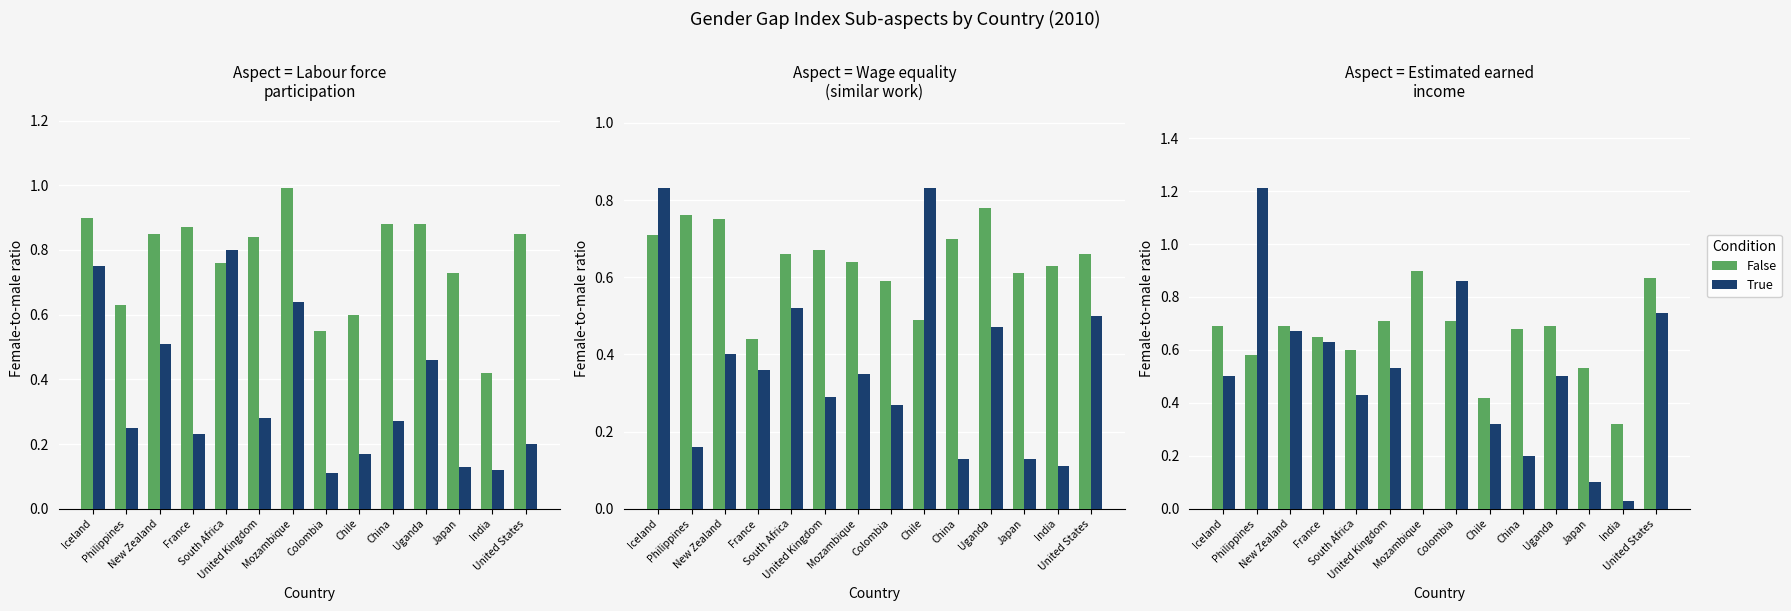

Which series changed the most between Uganda and India?

True